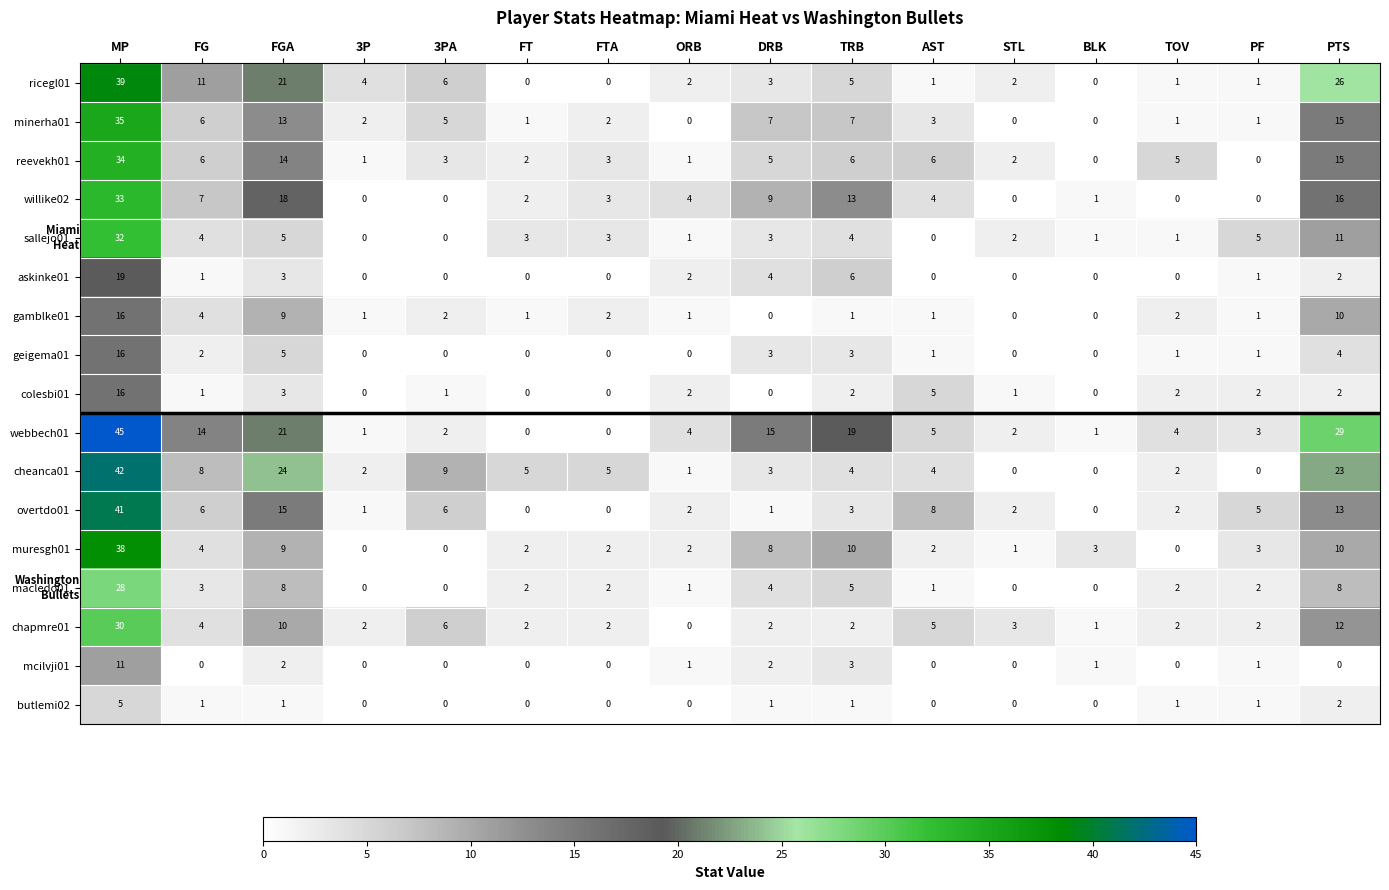

Count the number of categories in the chart.

16